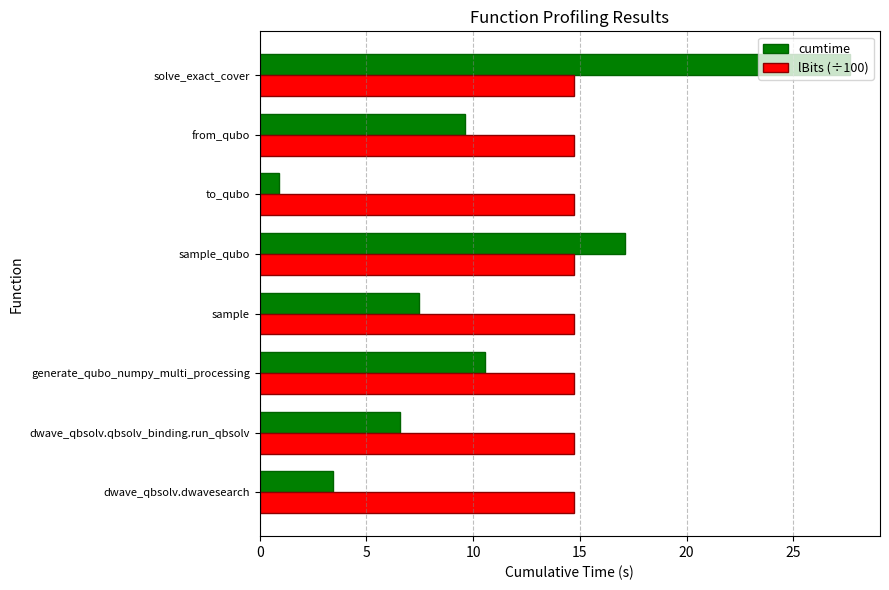

At which category is the sum across all series the highest?

solve_exact_cover